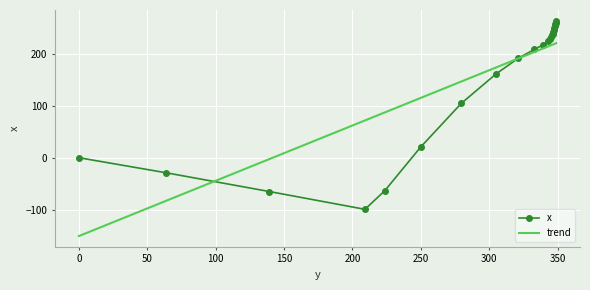

List the series in order of their peak value, highest first.

x, trend